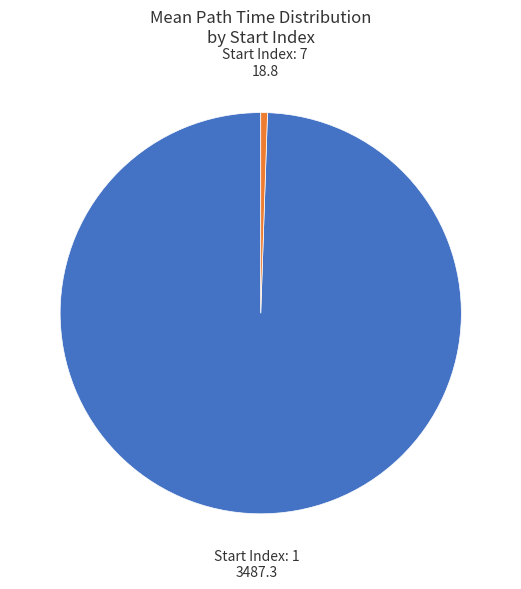

Does any single category account for the majority?

Yes